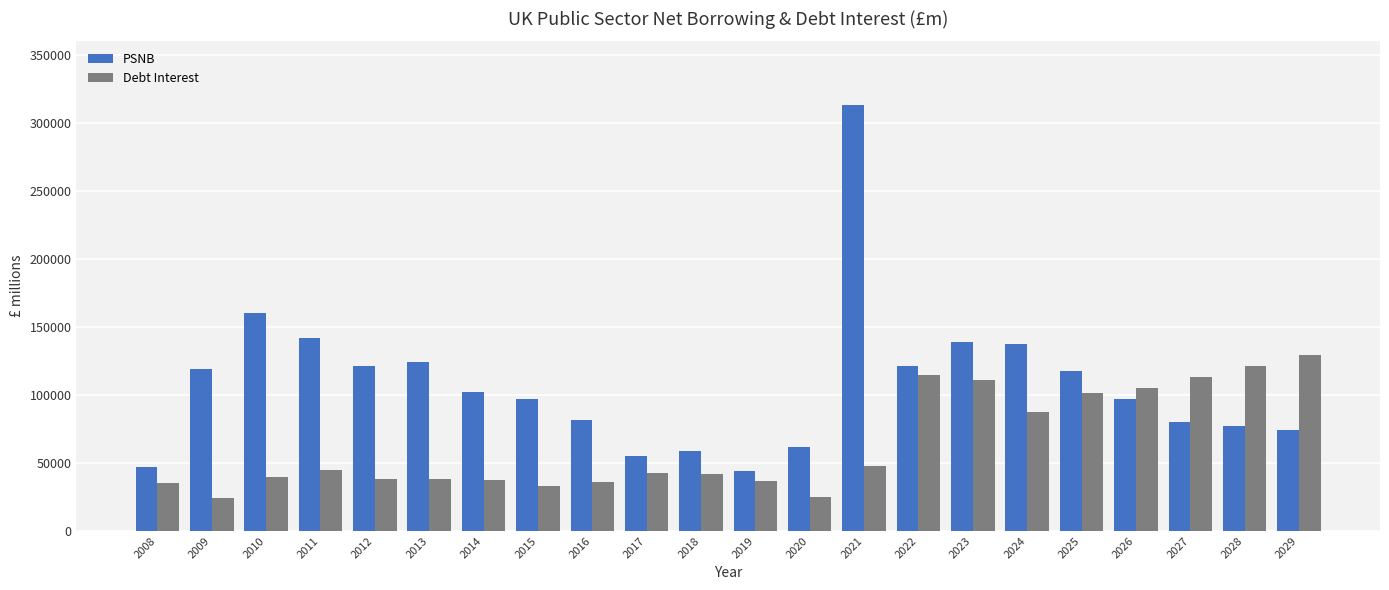

What is the average value of the Debt Interest series?

63821